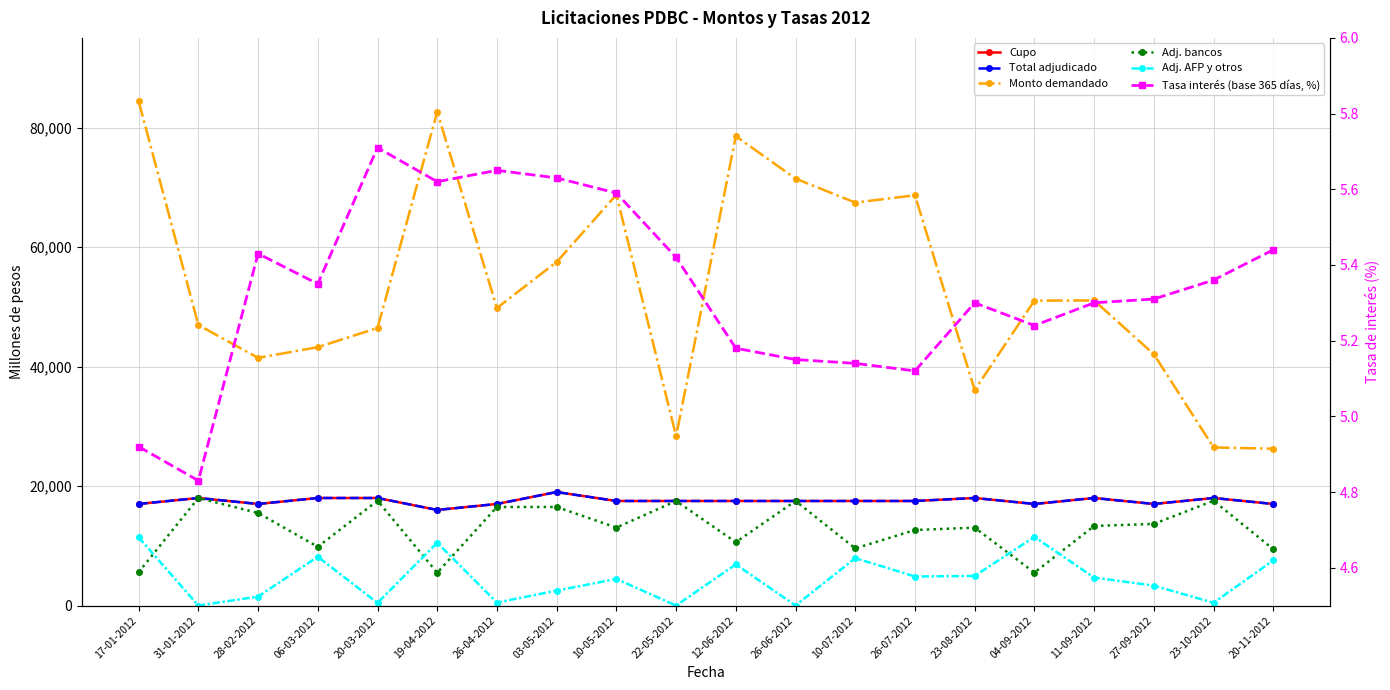

At which label does Adj. AFP y otros reach its peak?

04-09-2012